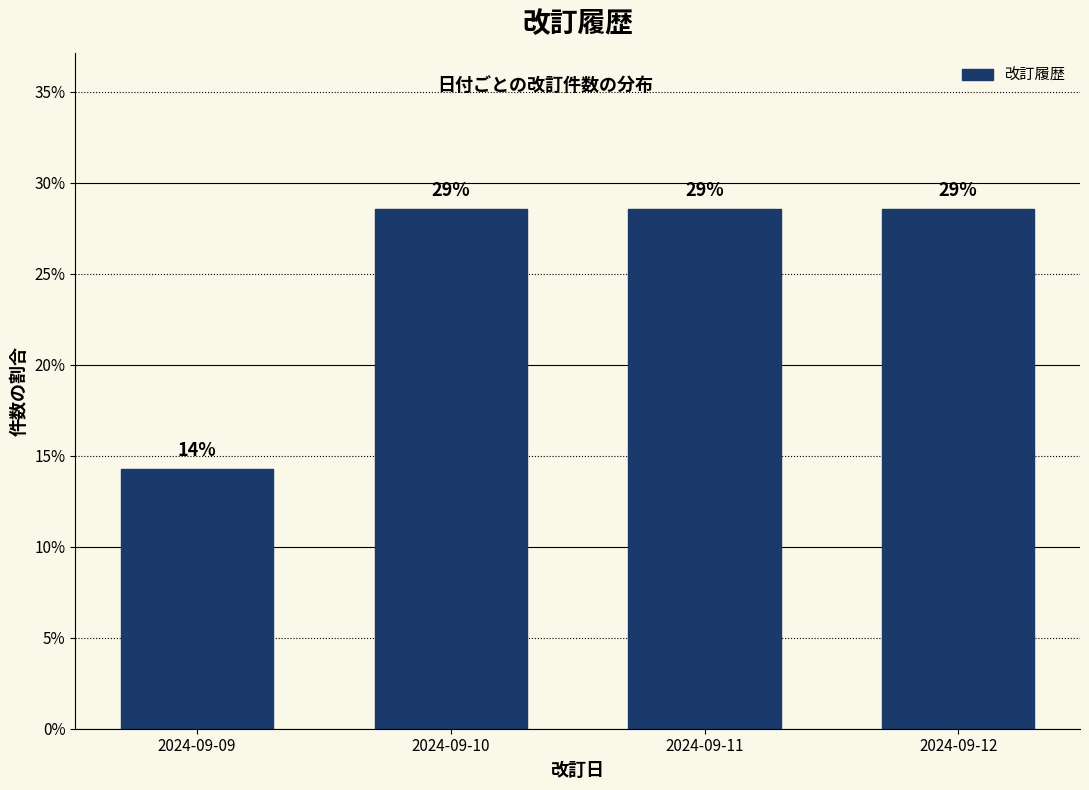

Does the chart contain any negative values?

No